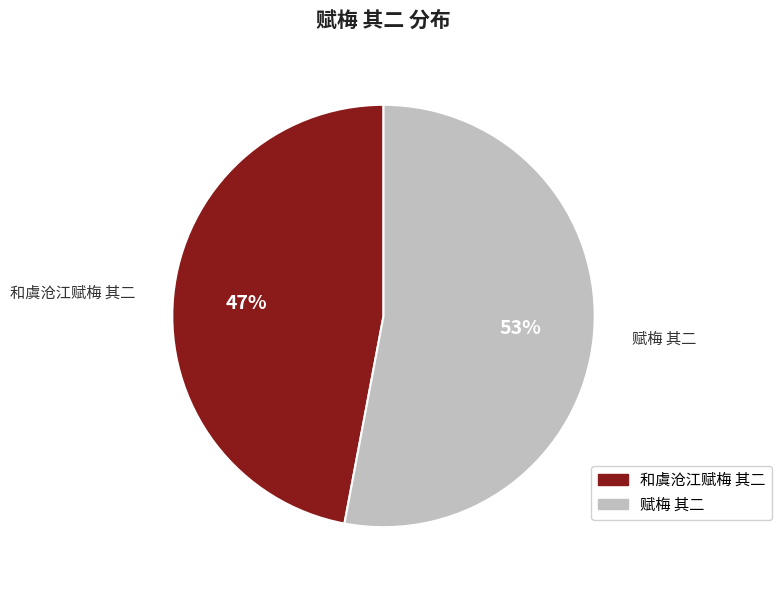

Is it true that 和虞沧江赋梅 其二 is 41% of the pie?

False